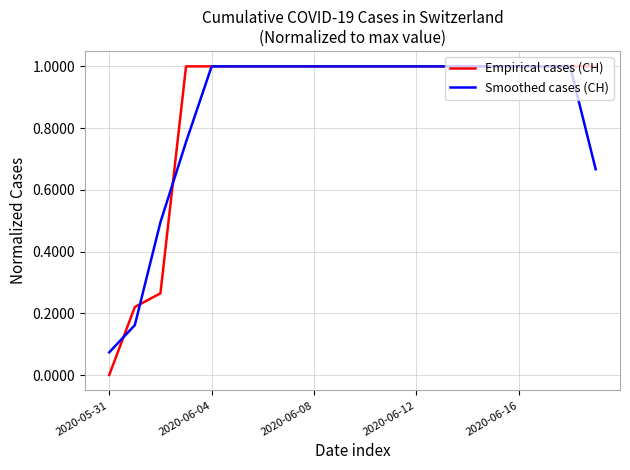

Which series has the widest spread of values?

Empirical cases (CH)